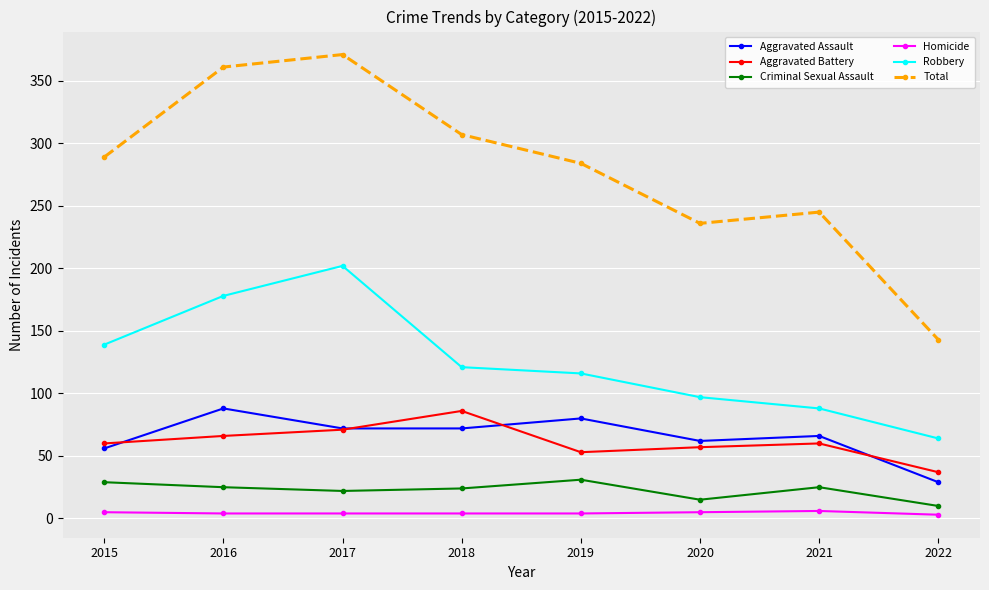

Between 2016 and 2022, which series saw the biggest shift?

Total